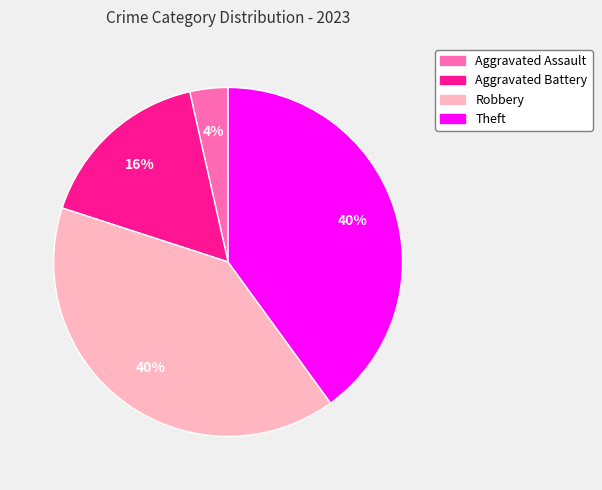

The Aggravated Assault slice represents 4% of the pie. True or false?

True